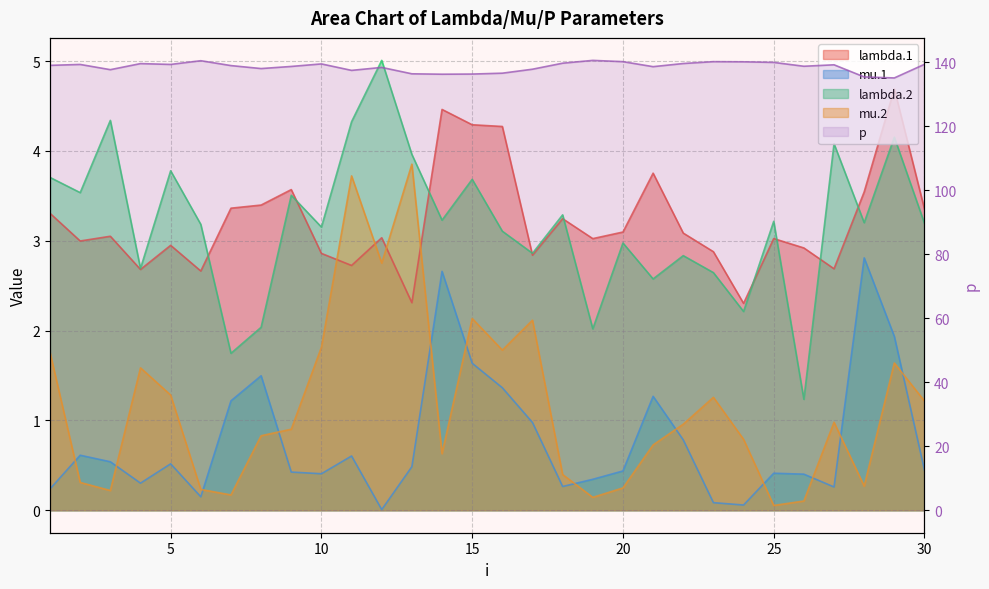

How many values are below 138?

10